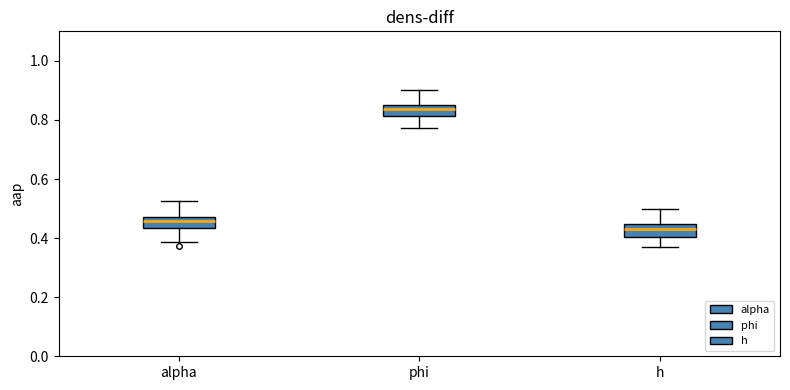

Where does the upper whisker of the box for alpha end on the y-axis? The values are not printed on the chart, so give them approximately, as read against the axis.

0.52